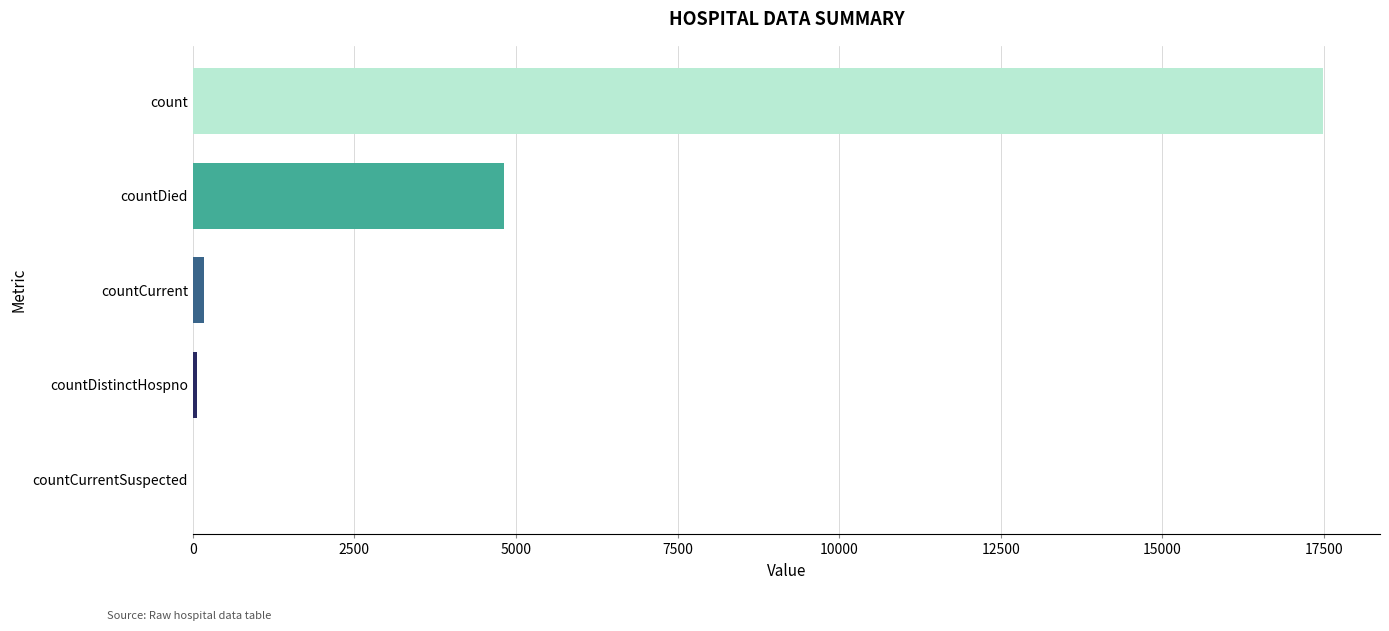

Are the bars horizontal?

Yes